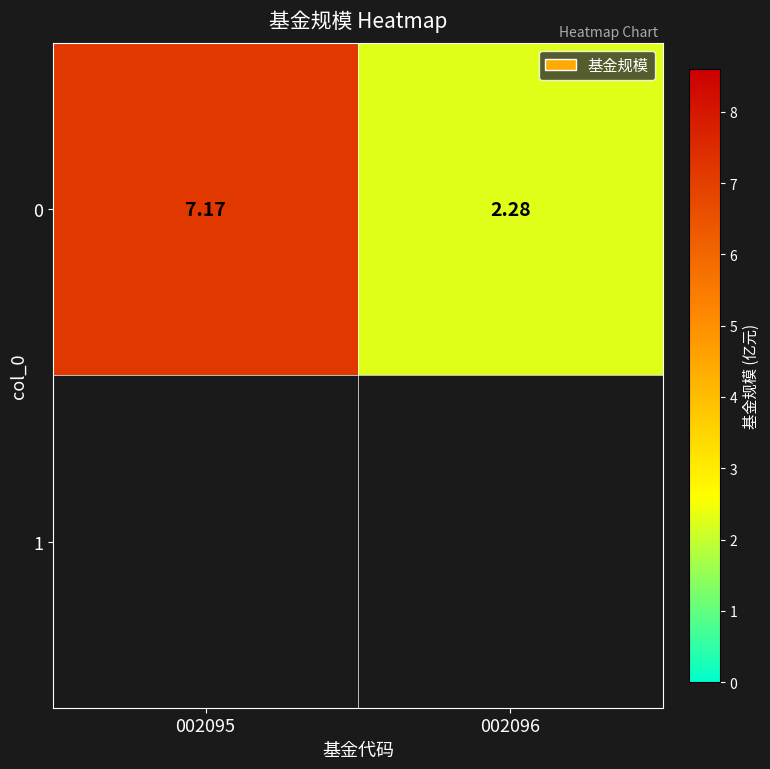

List the labels in order of value, largest first.

002095, 002096